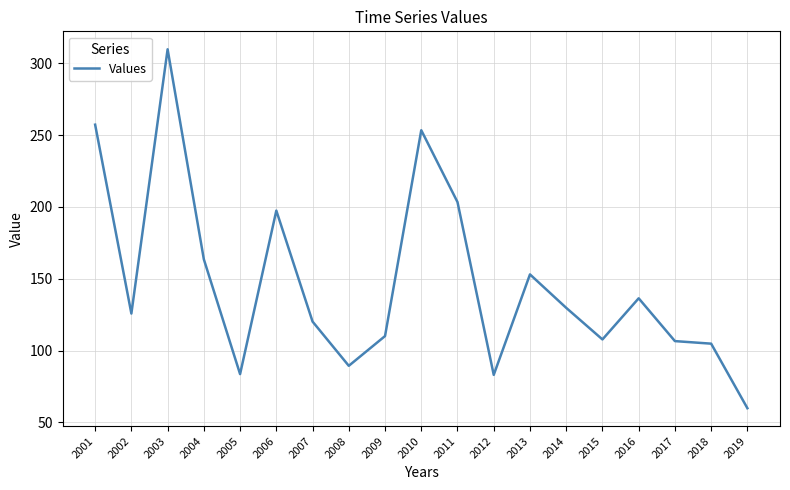

What is the approximate value at 2002?

125.8